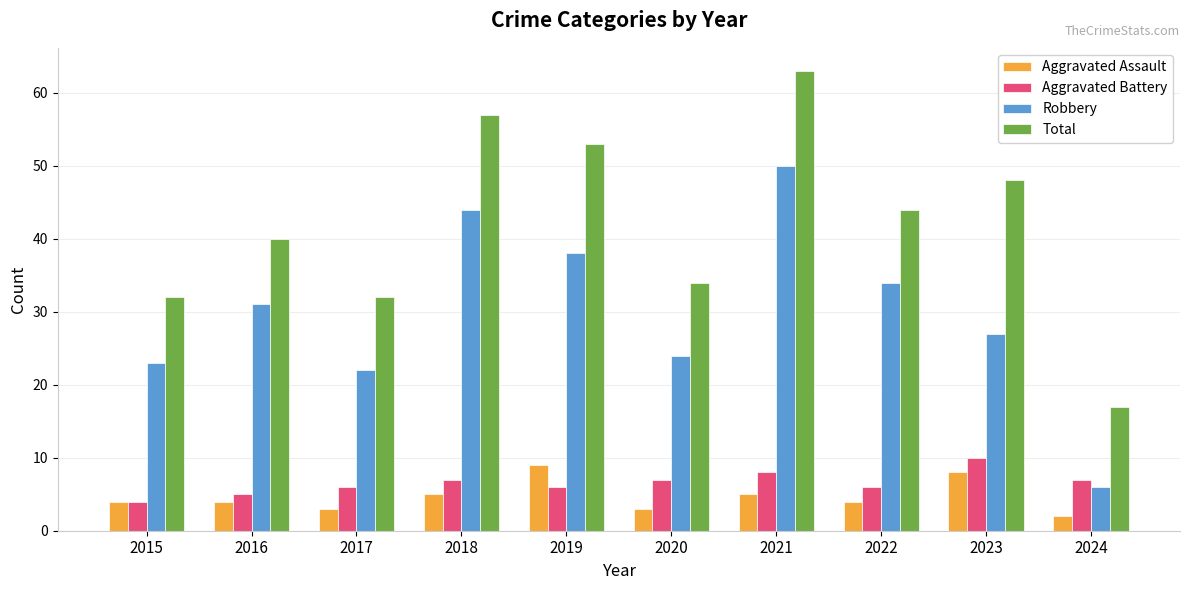

What is the difference between the Robbery values at 2022 and 2018?

10